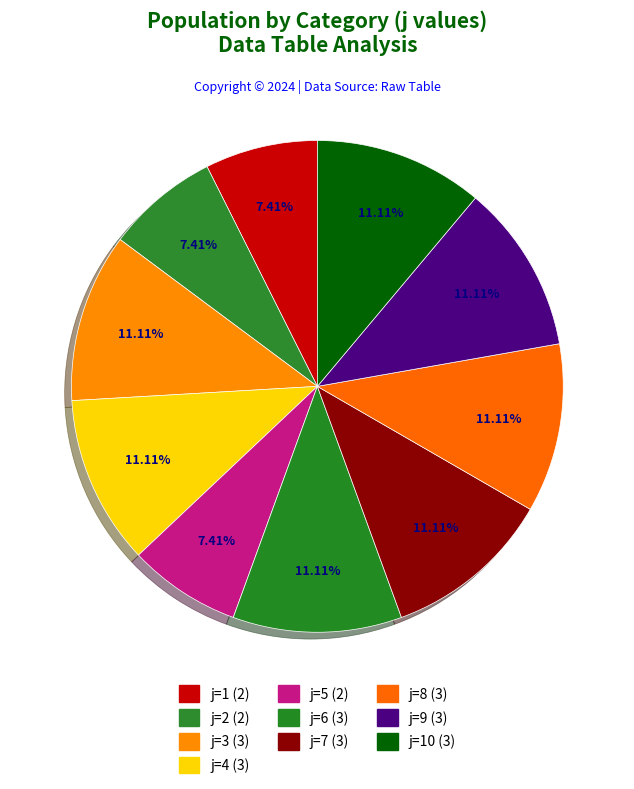

How many segments does this pie chart have?

10